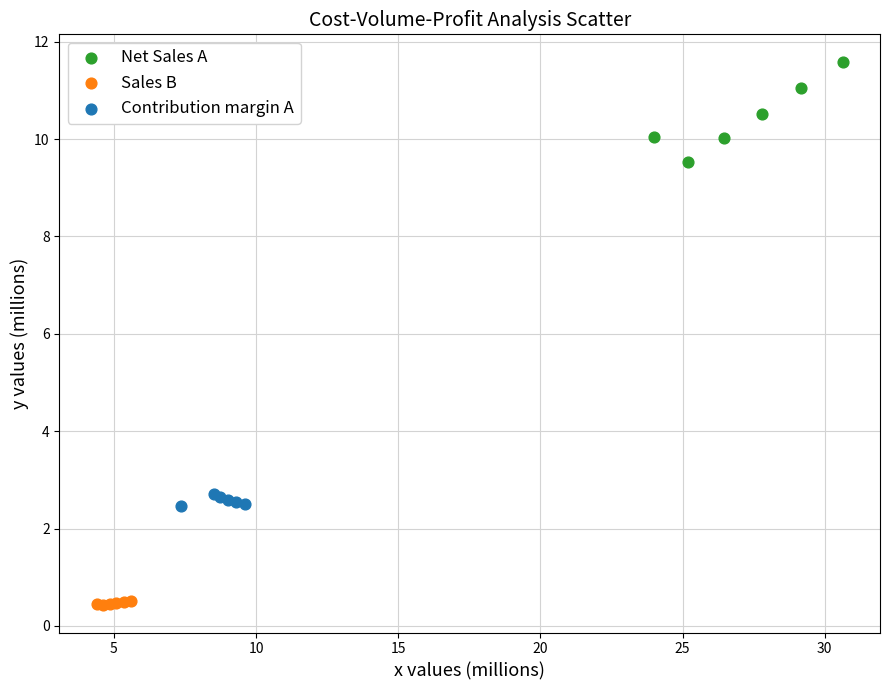

Which series reaches the maximum Y coordinate?

Net Sales A